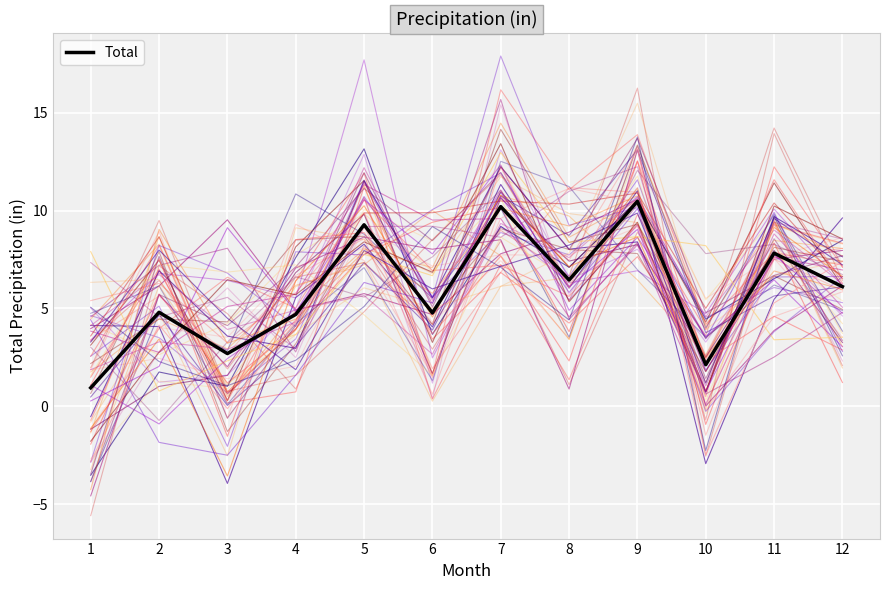

Reading right to left, transcribe all the data shown in this chart.

12=6.1	11=7.8	10=2.1	9=10.5	8=6.5	7=10.2	6=4.8	5=9.3	4=4.7	3=2.7	2=4.8	1=0.9